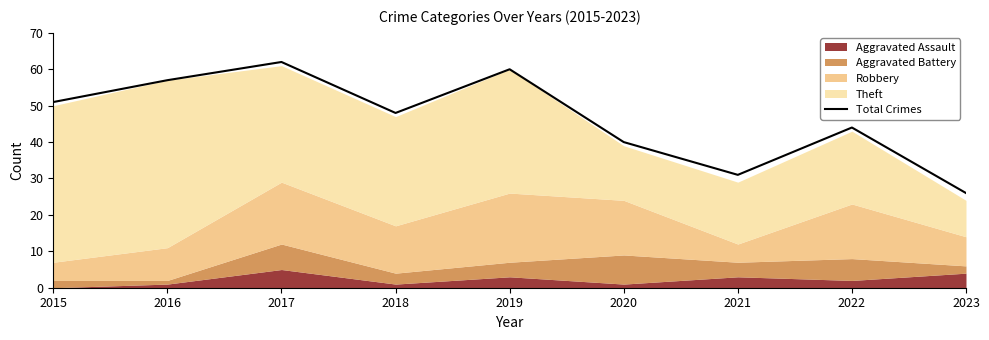

How many values are below 48?

4